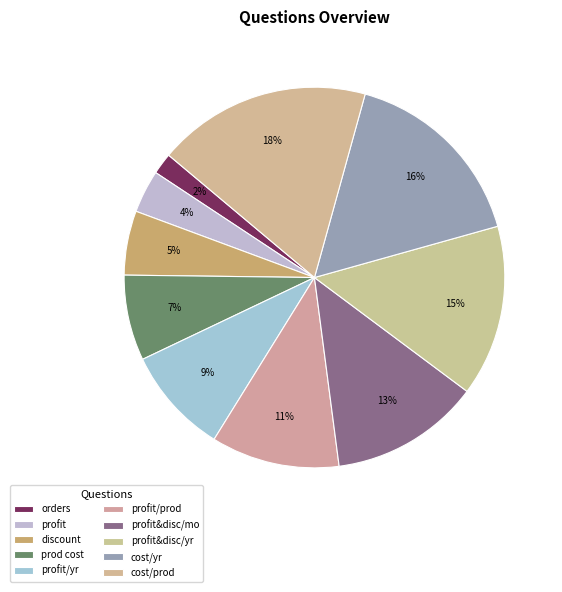

How many segments does this pie chart have?

10